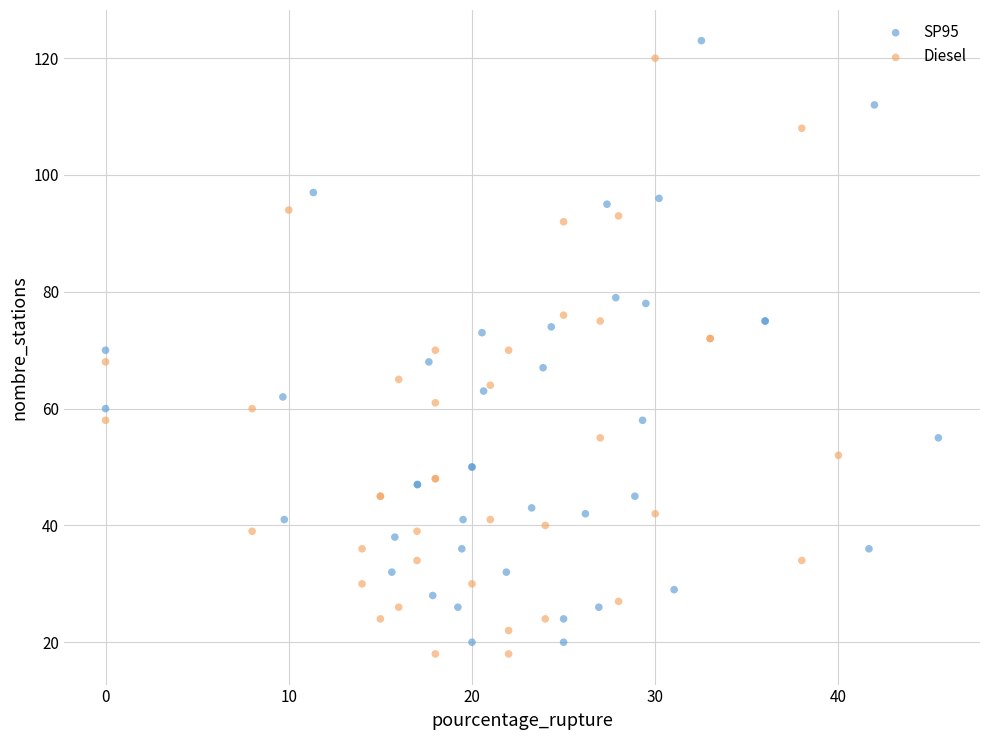

Which series contains the lowest Y value?

Diesel